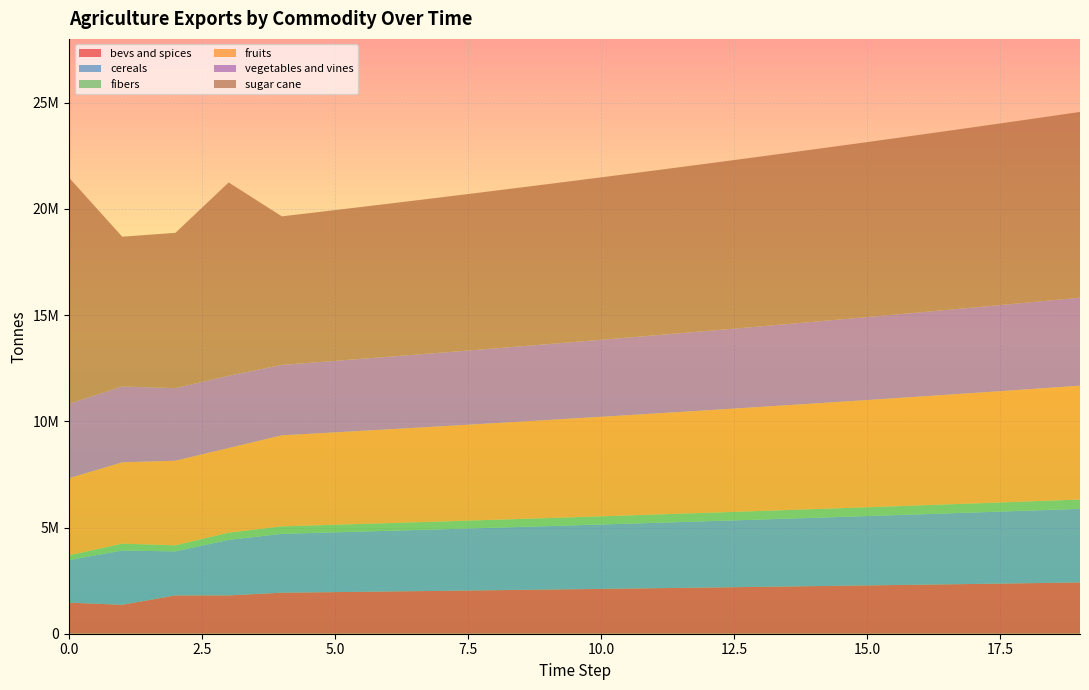

Reading left to right, transcribe all the data shown in this chart.

exports_agrc_bevs_and_spices_tonne: 0=1462227.6	1=1362572.9	2=1803980.5	3=1805053.8	4=1930150.5	5=1959102.7	6=1988489.2	7=2018316.6	8=2048591.3	9=2079320.2	10=2110510.0	11=2142167.7	12=2174300.2	13=2206914.7	14=2240018.4	15=2273618.7	16=2307723.0	17=2342338.8	18=2377473.9	19=2413136.0
exports_agrc_cereals_tonne: 0=2003146.3	1=2553352.7	2=2071016.5	3=2611243.3	4=2771627.7	5=2813202.1	6=2855400.1	7=2898231.1	8=2941704.6	9=2985830.1	10=3030617.6	11=3076076.9	12=3122218.0	13=3169051.3	14=3216587.0	15=3264835.9	16=3313808.4	17=3363515.5	18=3413968.3	19=3465177.8
exports_agrc_fibers_tonne: 0=224784.9	1=323353.5	2=285089.3	3=339067.0	4=351688.4	5=356963.7	6=362318.2	7=367753.0	8=373269.3	9=378868.3	10=384551.3	11=390319.6	12=396174.4	13=402117.0	14=408148.8	15=414271.0	16=420485.1	17=426792.3	18=433194.2	19=439692.1
exports_agrc_fruits_tonne: 0=3628545.3	1=3828409.1	2=3982758.3	3=3985292.8	4=4284858.5	5=4349131.4	6=4414368.4	7=4480583.9	8=4547792.6	9=4616009.5	10=4685249.7	11=4755528.4	12=4826861.3	13=4899264.3	14=4972753.2	15=5047344.5	16=5123054.7	17=5199900.5	18=5277899.0	19=5357067.5
exports_agrc_vegetables_and_vines_tonne: 0=3504951.0	1=3570493.3	2=3416363.8	3=3405364.3	4=3315781.7	5=3365518.4	6=3416001.2	7=3467241.2	8=3519249.8	9=3572038.6	10=3625619.2	11=3680003.4	12=3735203.5	13=3791231.5	14=3848100.0	15=3905821.5	16=3964408.8	17=4023875.0	18=4084233.1	19=4145496.6
exports_agrc_sugar_cane_tonne: 0=10643522.4	1=7050494.4	2=7311264.1	3=9096381.1	4=6992186.6	5=7097069.4	6=7203525.4	7=7311578.3	8=7421252.0	9=7532570.8	10=7645559.3	11=7760242.7	12=7876646.4	13=7994796.1	14=8114718.0	15=8236438.8	16=8359985.4	17=8485385.1	18=8612665.9	19=8741855.9